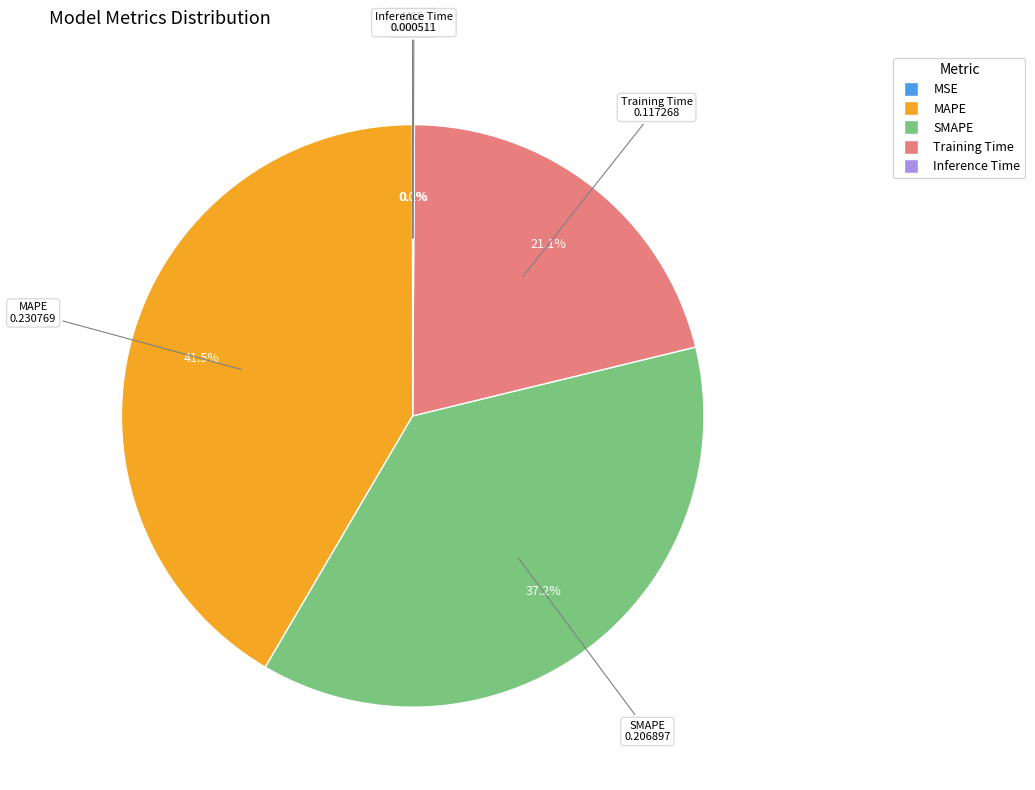

What is the largest slice in the pie chart?

MAPE